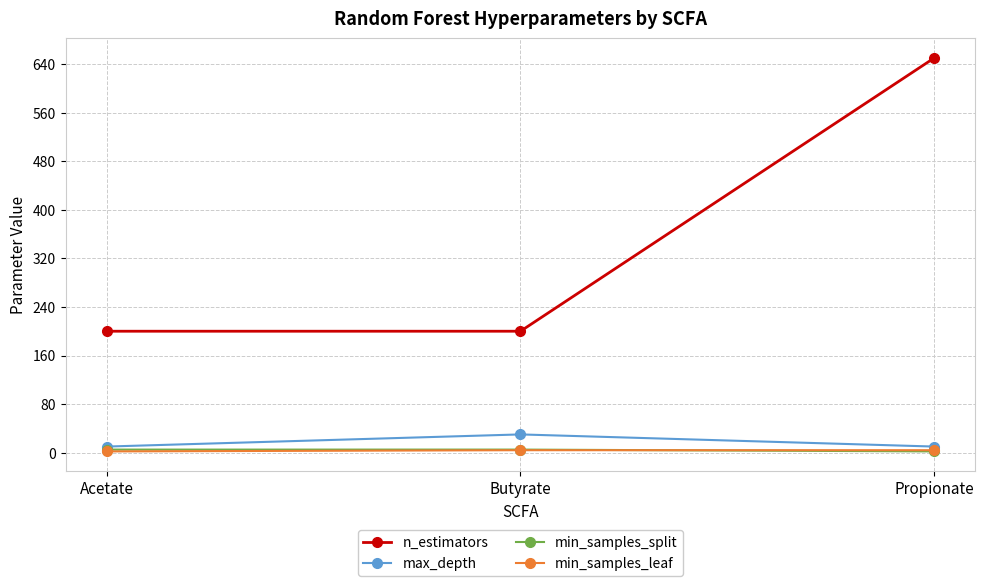

What is the average value of the min_samples_split series?

4